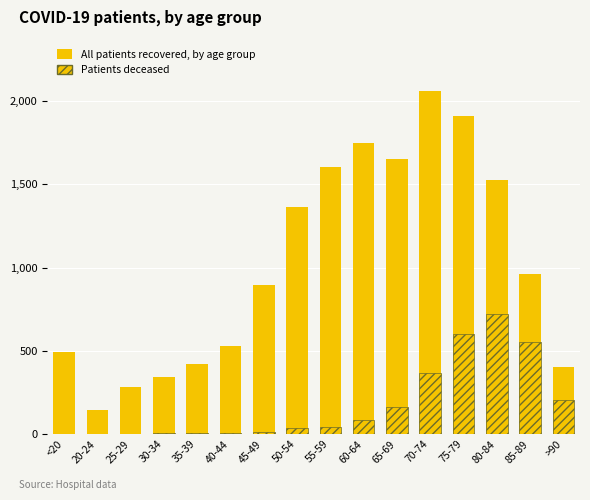

At how many categories does at least one series exceed 706?

9